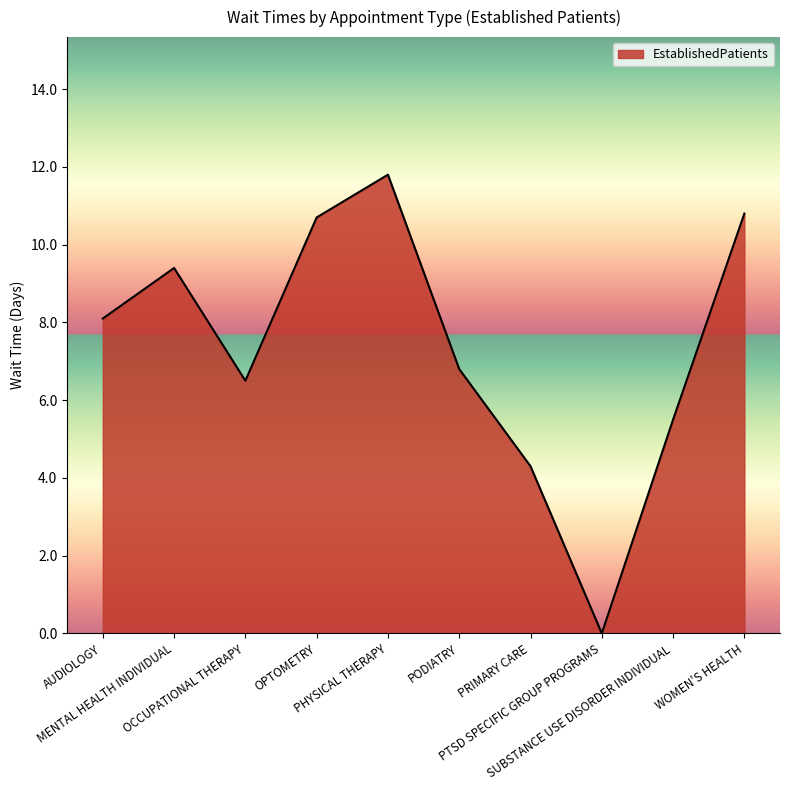

The chart shows a value of 1.6 at SUBSTANCE USE DISORDER INDIVIDUAL. True or false?

False